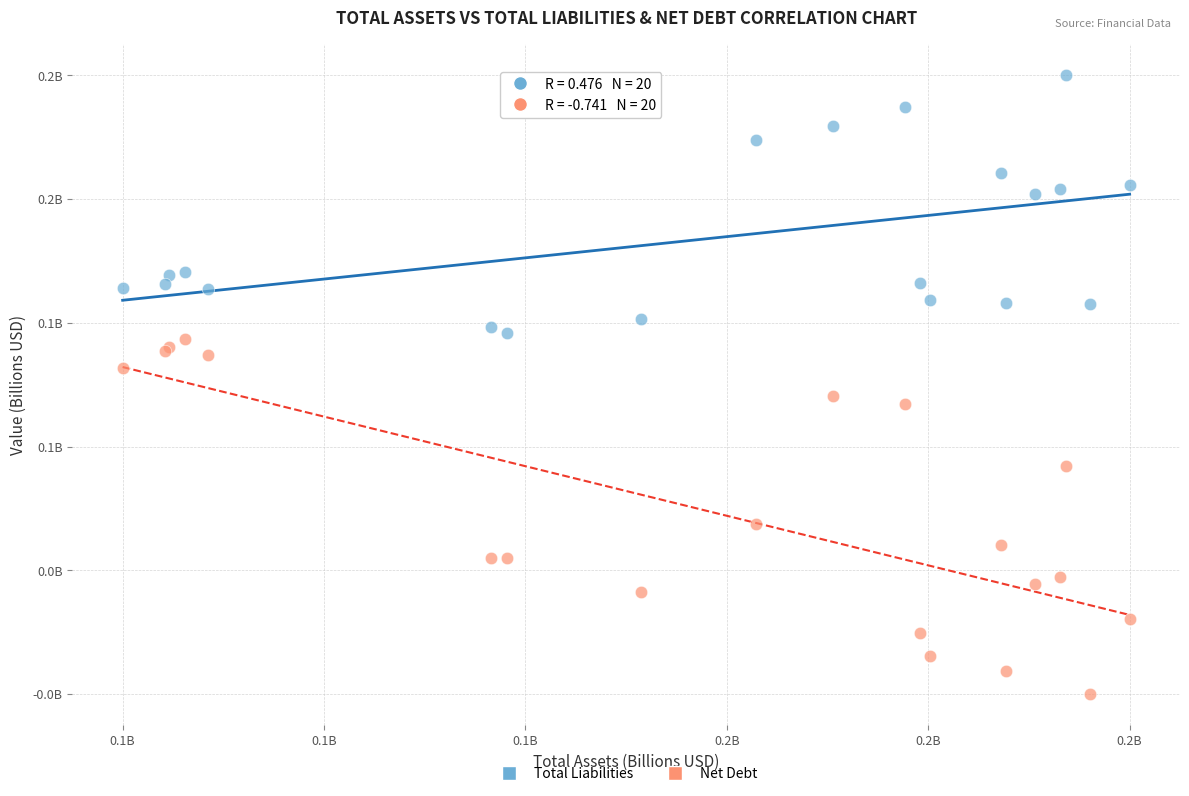

Which series contains the lowest Y value?

Net Debt